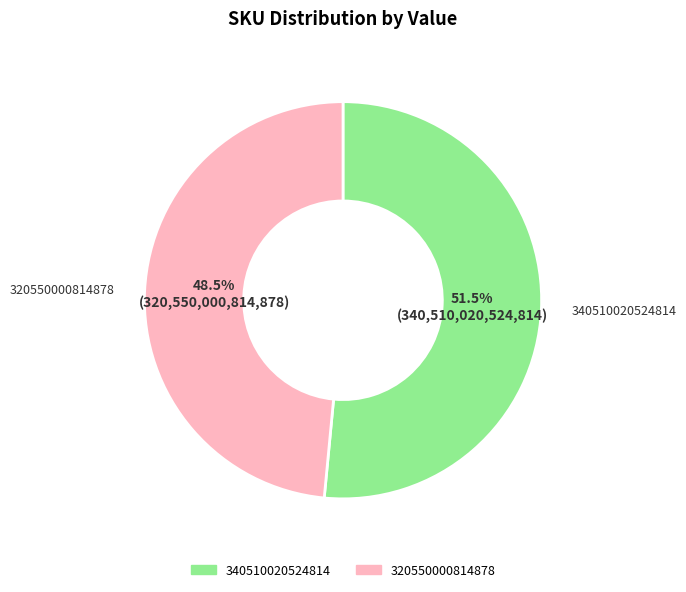

What is the smallest slice in the pie chart?

320550000814878